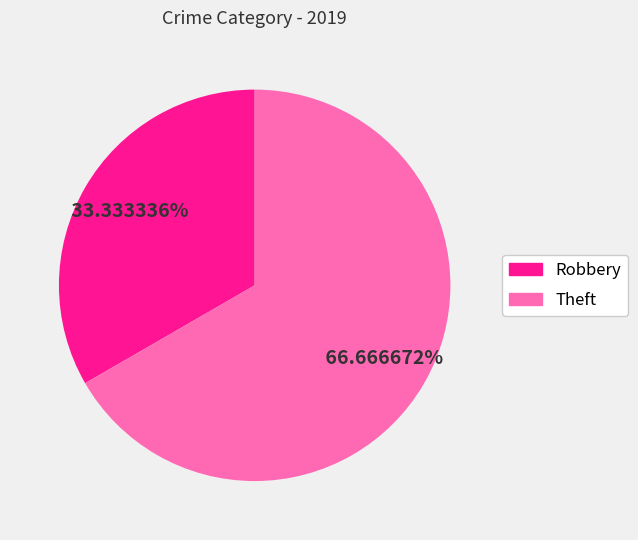

To the nearest percent, what percentage of the pie is Robbery?

33%